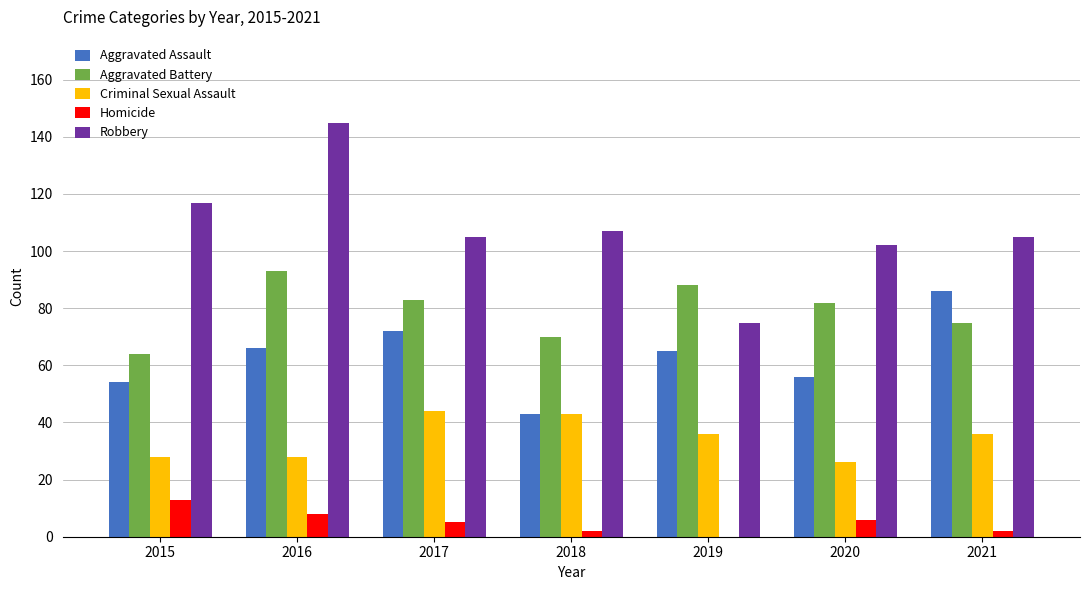

What is the spread (max minus min) of values at 2019?

88